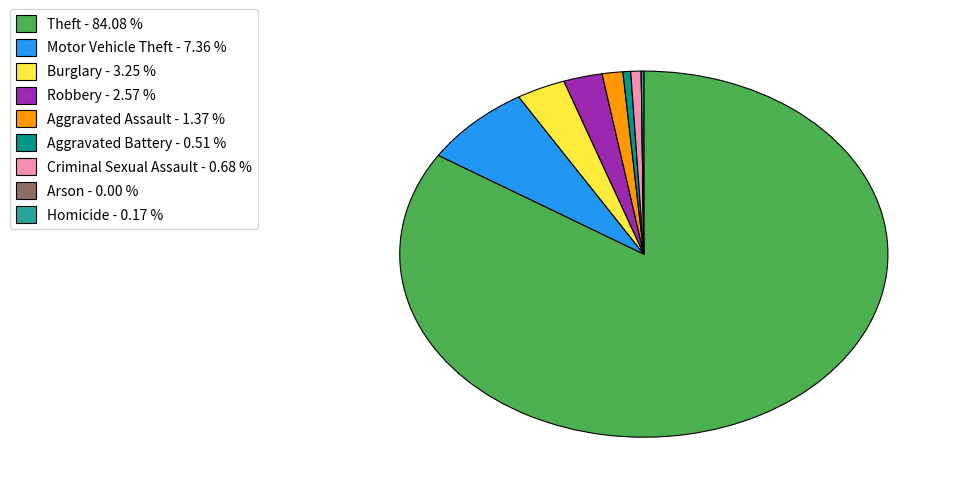

Between Theft - 84.08 % and Aggravated Assault - 1.37 %, which is larger?

Theft - 84.08 %